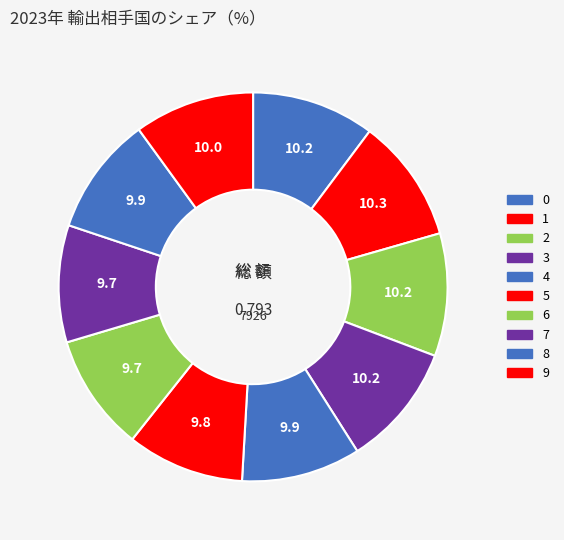

To the nearest percent, what percentage of the pie is 1?

10%